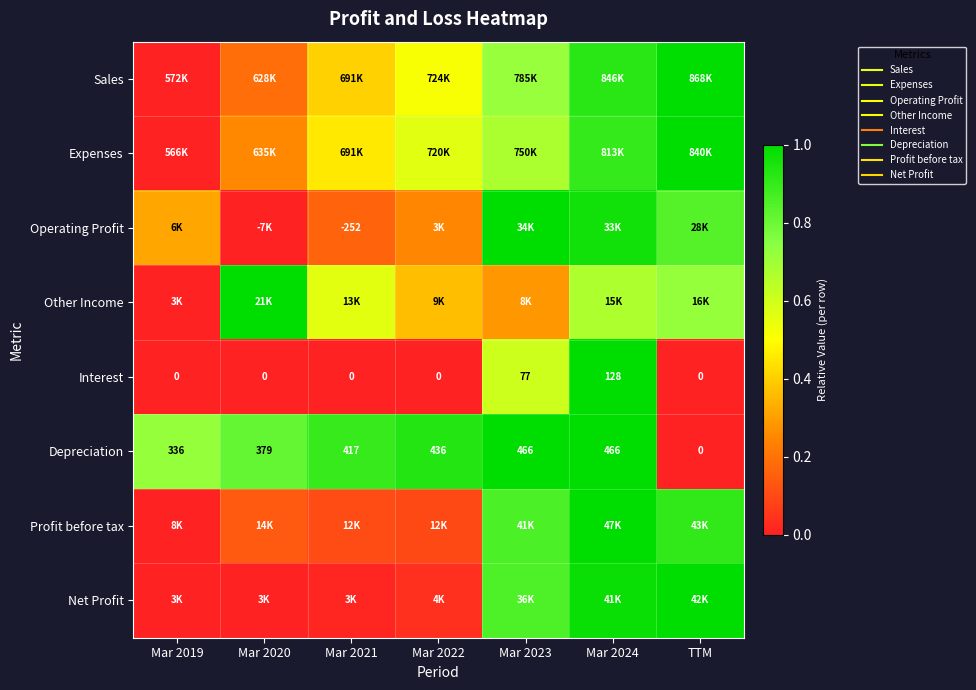

Which has a higher value, Mar 2023 or Mar 2021?

Mar 2023